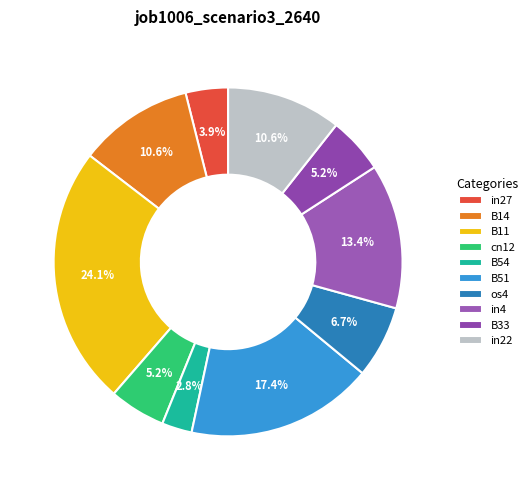

Is B51 the majority of the pie?

No